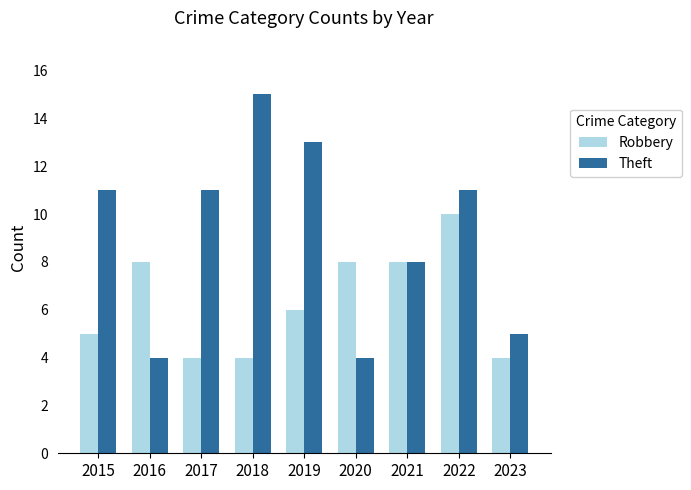

Are the bars horizontal?

No